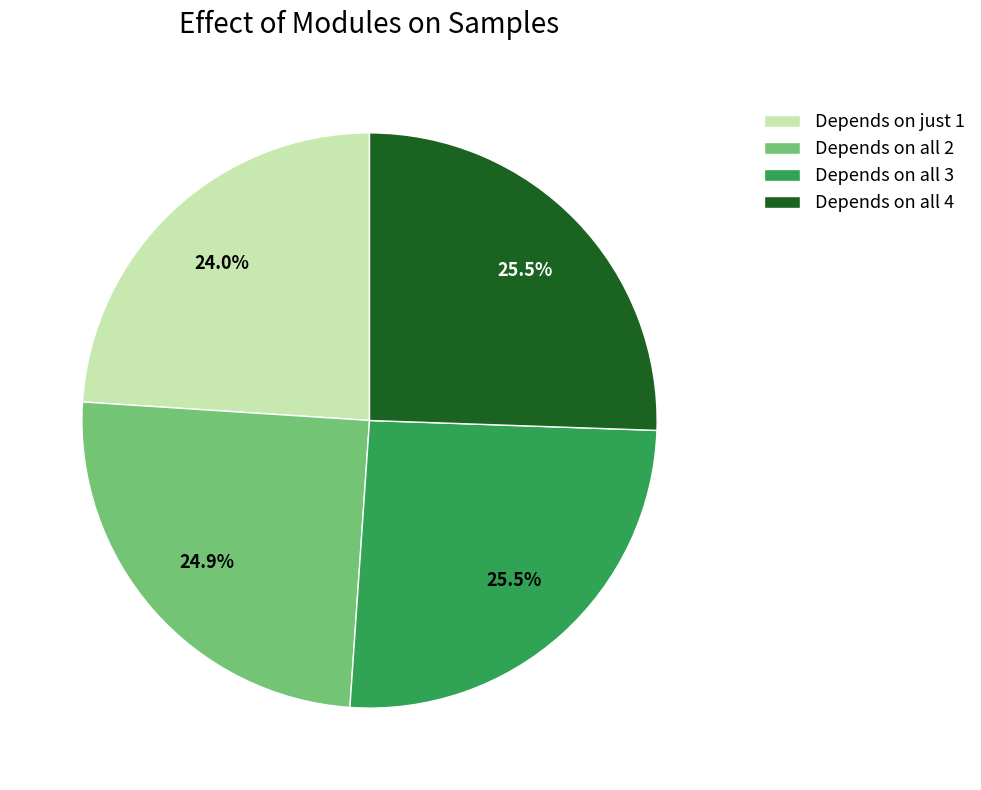

Combined, what portion of the pie is Depends on all 3 and Depends on just 1?

49.5%